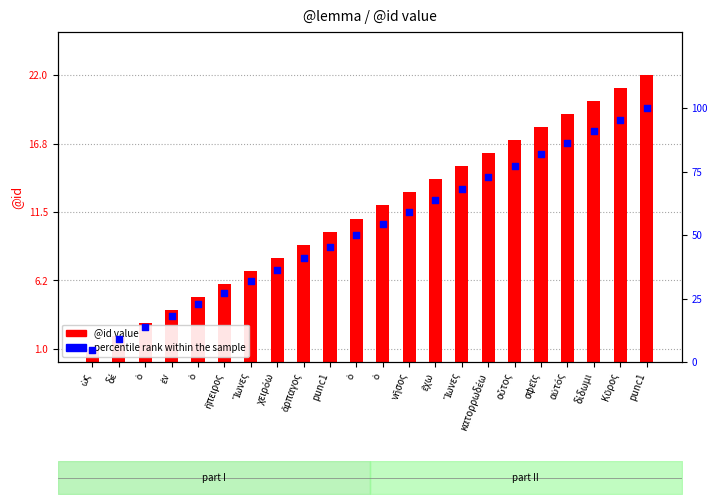

Is the value of percentile rank within the sample at Ἴωνες greater than the value of @id value at ὁ?

Yes